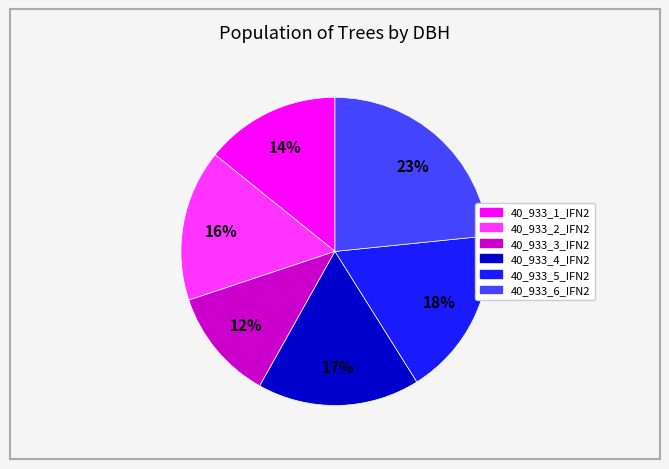

Rank the categories by value from lowest to highest.

40_933_3_IFN2, 40_933_1_IFN2, 40_933_2_IFN2, 40_933_4_IFN2, 40_933_5_IFN2, 40_933_6_IFN2